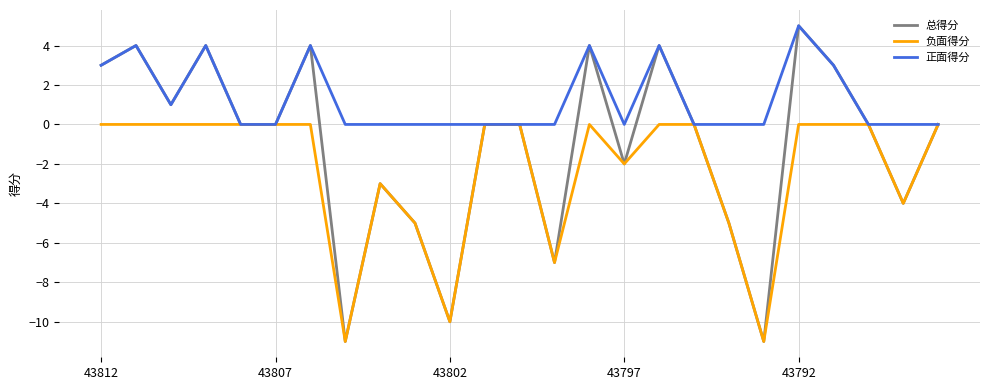

Which series has the widest spread of values?

总得分